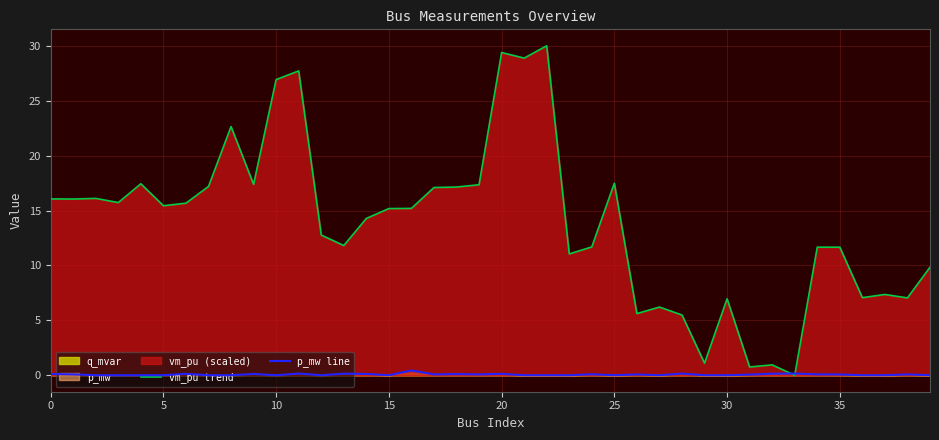

The p_mw line series shows 0.1 at 0. True or false?

True